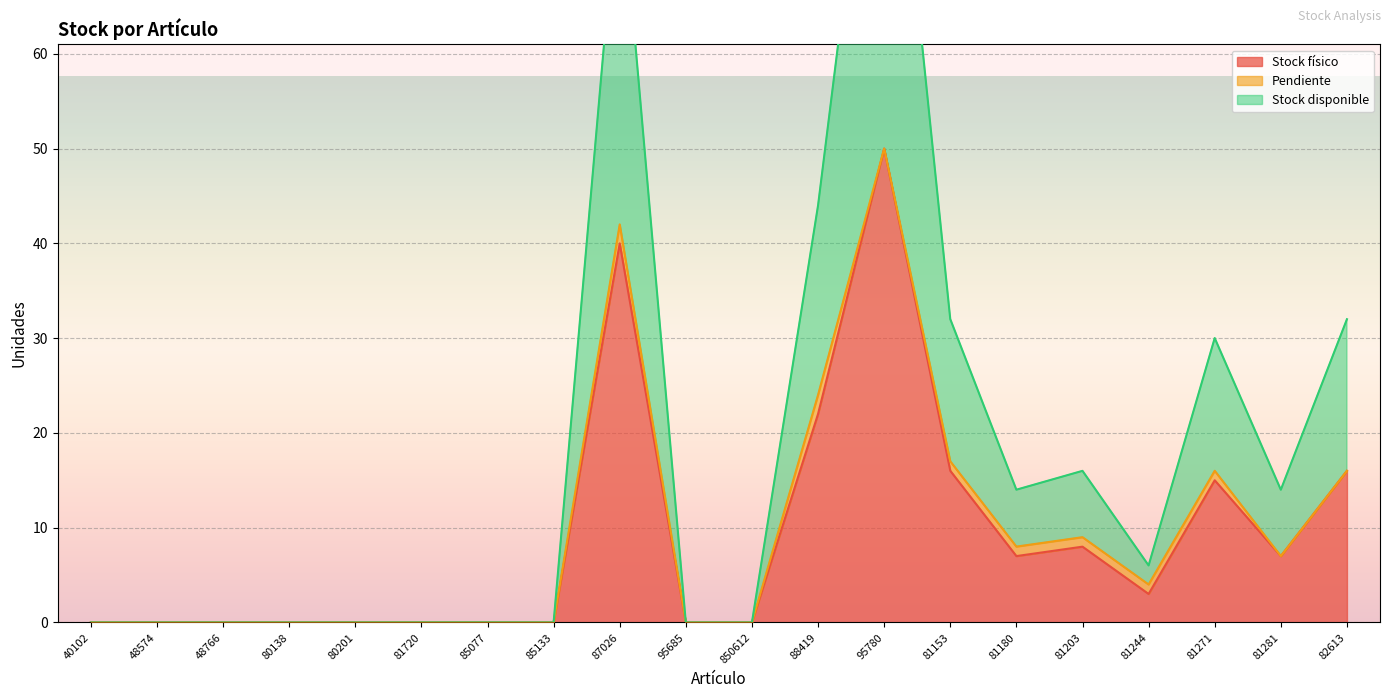

Which category has the highest value in the Stock físico series?

95780